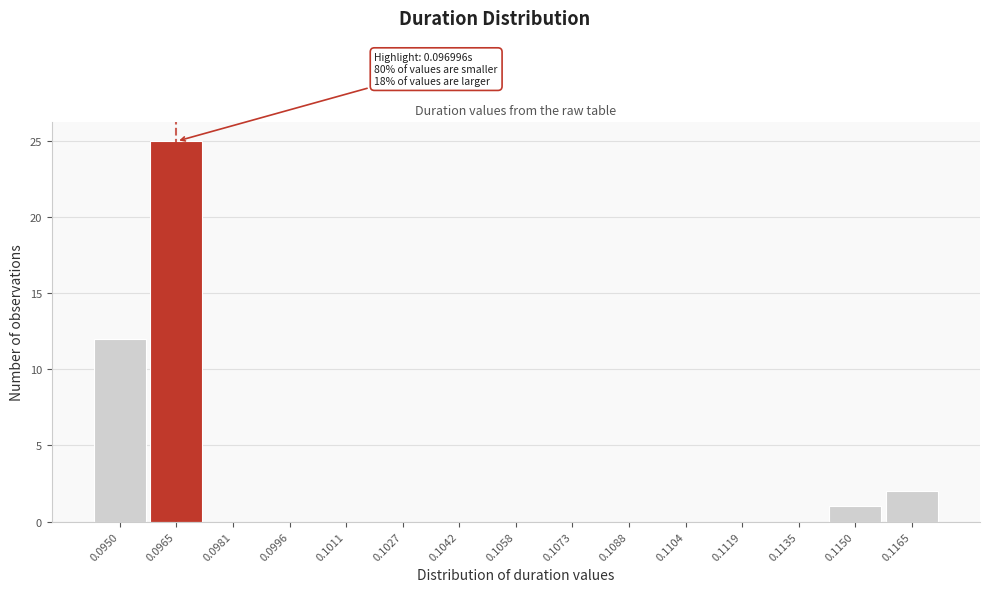

Reading left to right, what are all the values shown in this chart?

0.0950=12	0.0965=25	0.0981=0	0.0996=0	0.1011=0	0.1027=0	0.1042=0	0.1058=0	0.1073=0	0.1088=0	0.1104=0	0.1119=0	0.1135=0	0.1150=1	0.1165=2